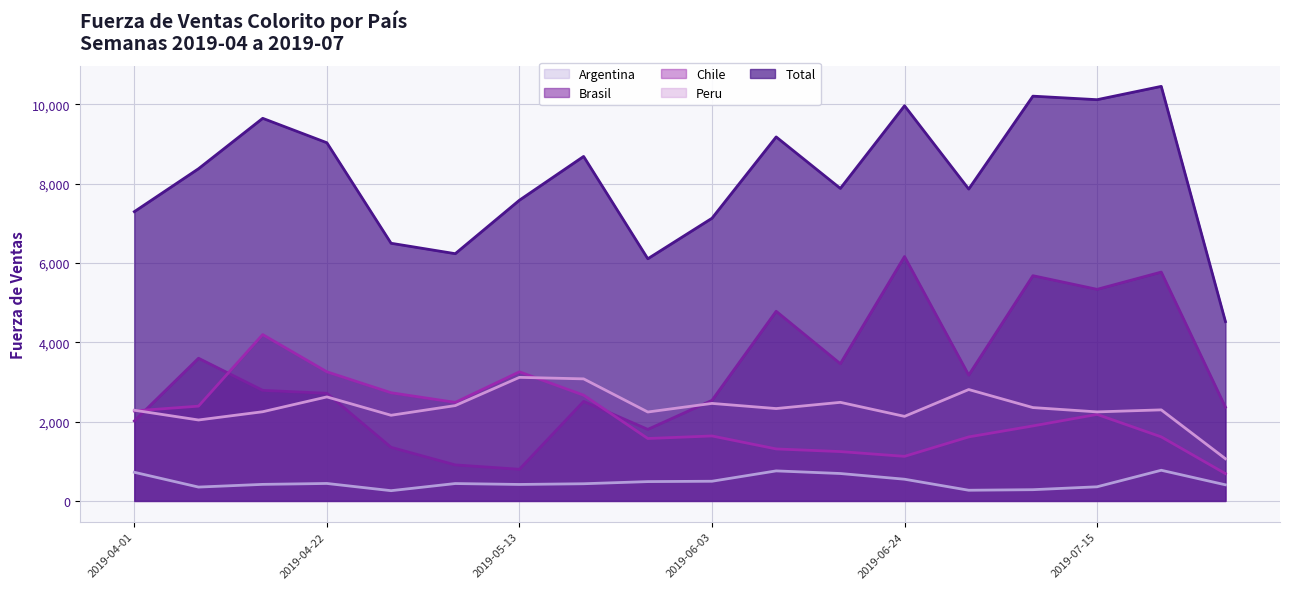

What are all the series names shown in the legend?

Argentina, Brasil, Chile, Peru, Total